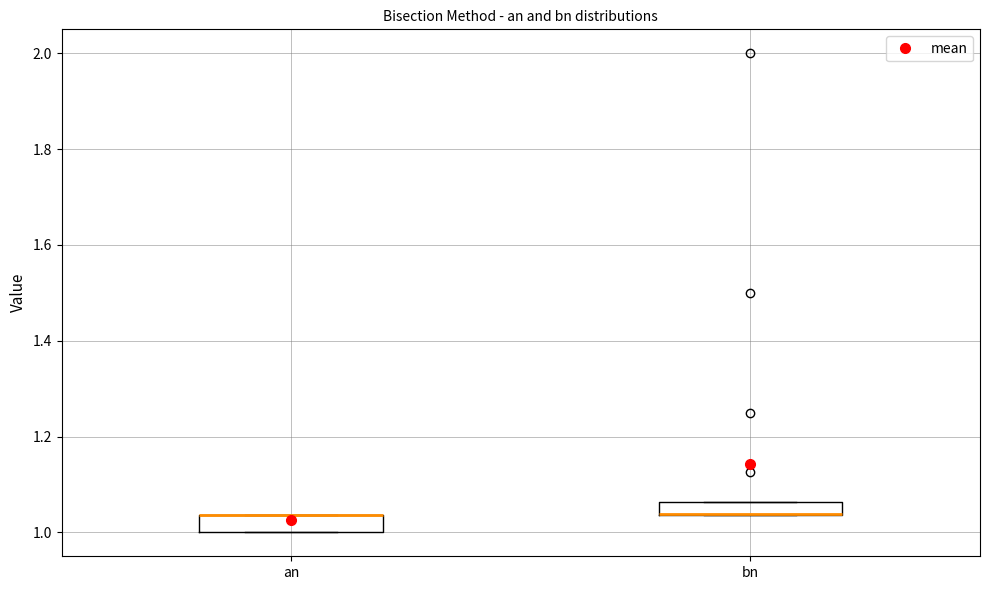

Where is the lower edge of the box for an on the y-axis? The values are not printed on the chart, so give them approximately, as read against the axis.

1.00